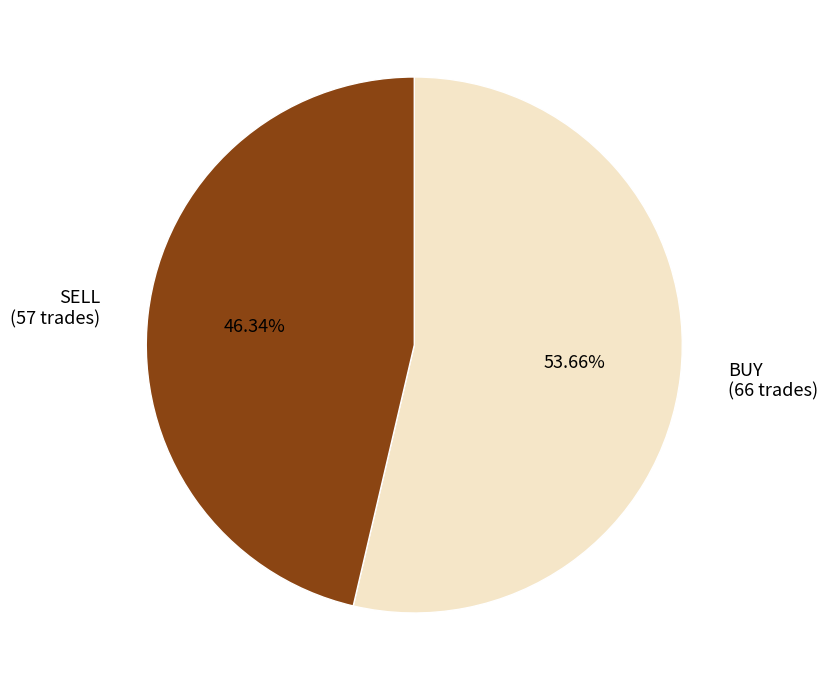

What is the total percentage of SELL and BUY?

100.0%